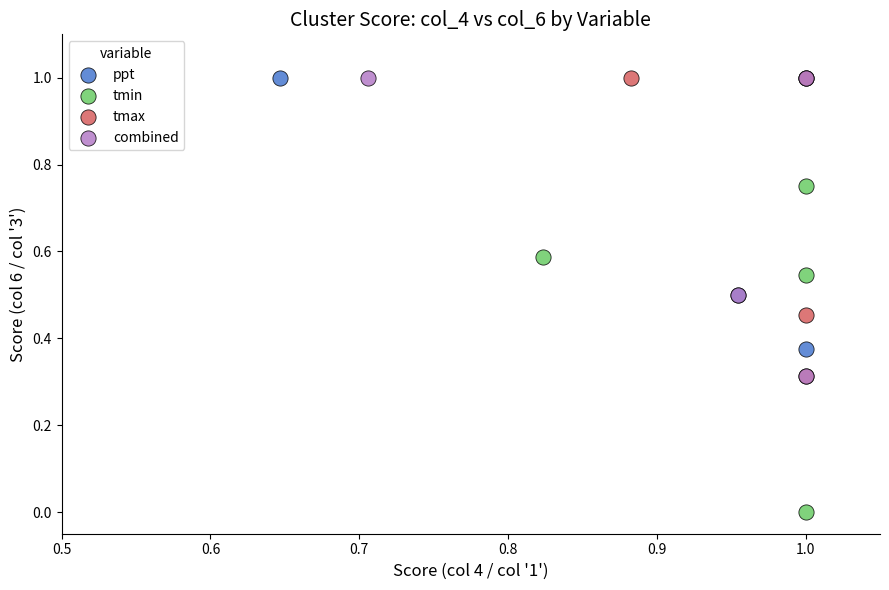

Which series reaches the minimum Y coordinate?

tmin